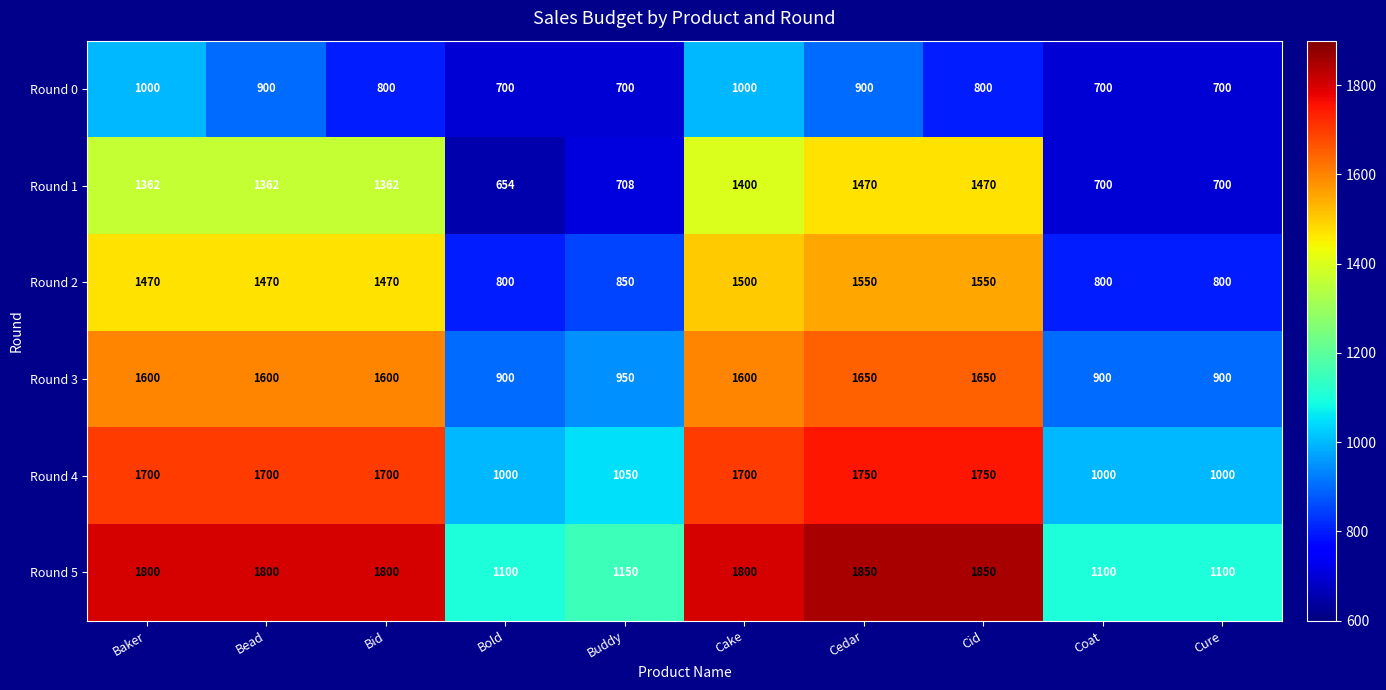

What is the sum of the Round 2 values at Cid and Cake?

3050